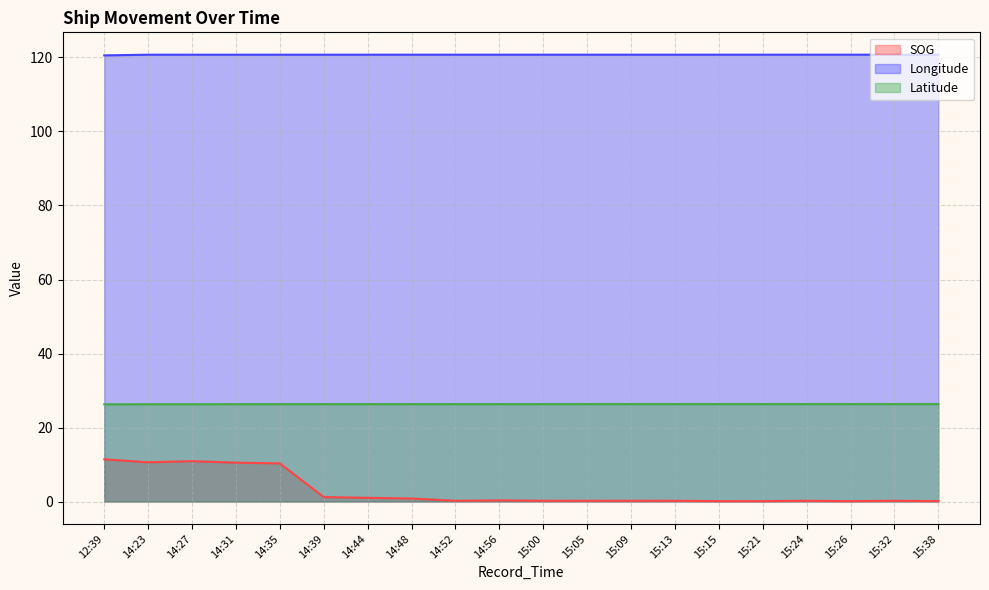

In Longitude, how many points are higher than both neighbors (excluding endpoints)?

4